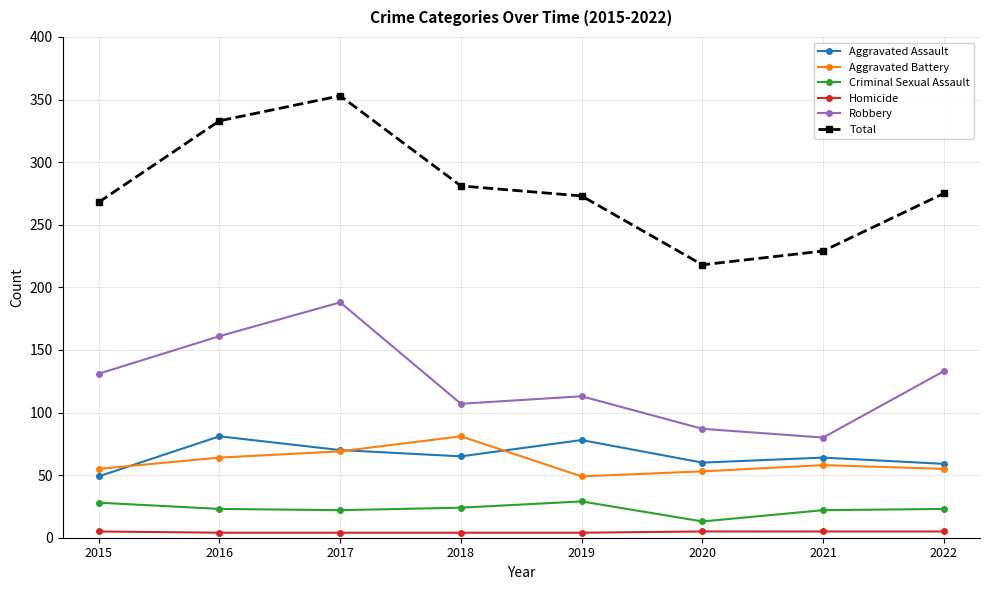

What are all the series names shown in the legend?

Aggravated Assault, Aggravated Battery, Criminal Sexual Assault, Homicide, Robbery, Total